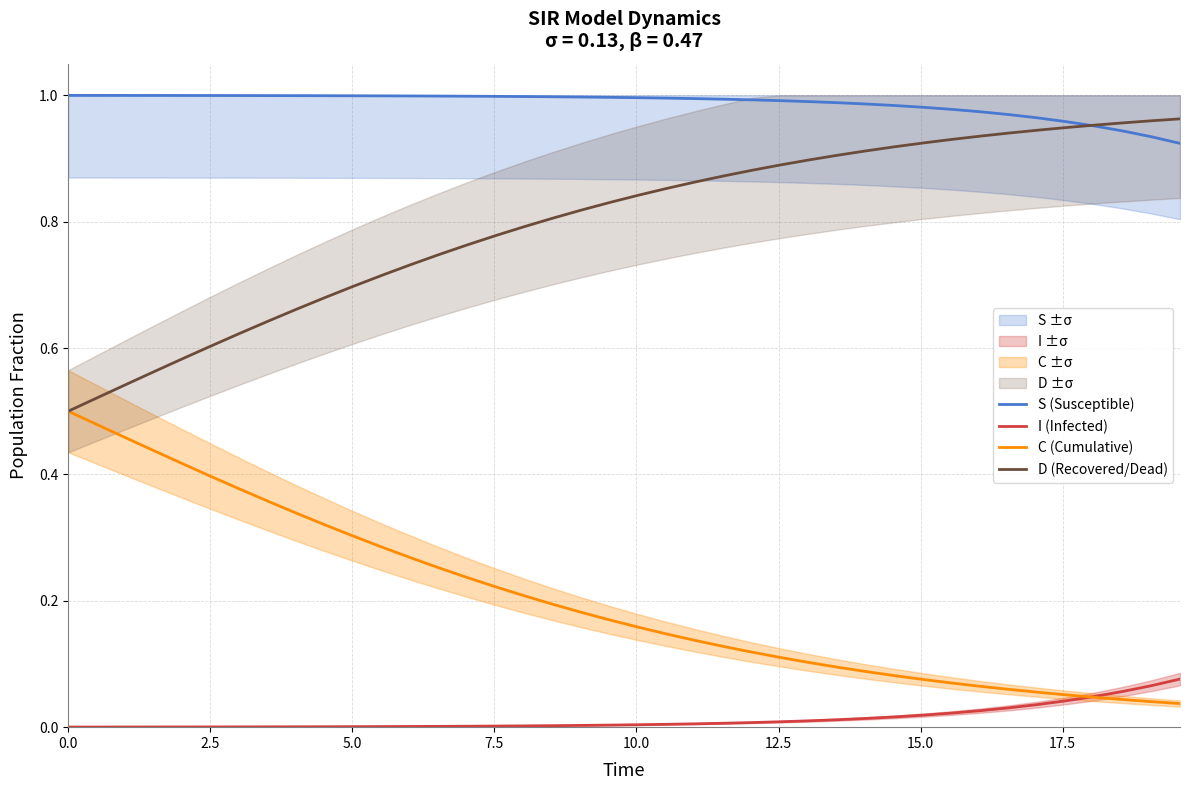

True or false: S (Susceptible) and I (Infected) cross at least once.

False